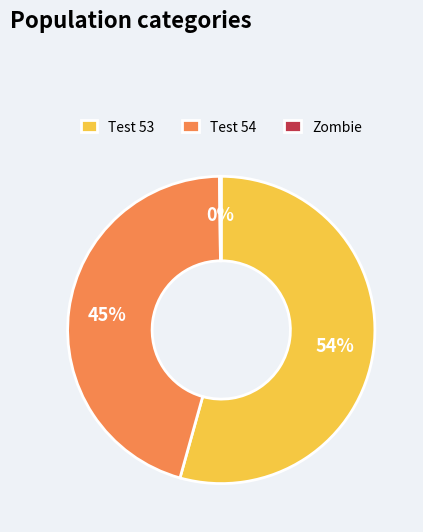

Combined, do Test 53 and Test 54 account for over 50%?

Yes